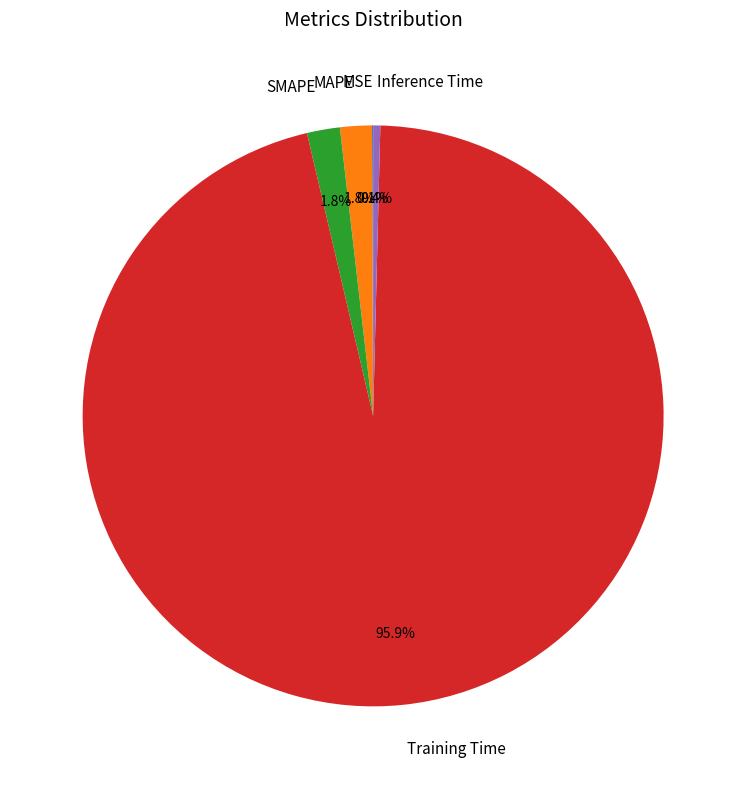

To the nearest percent, what portion does MAPE represent?

2%